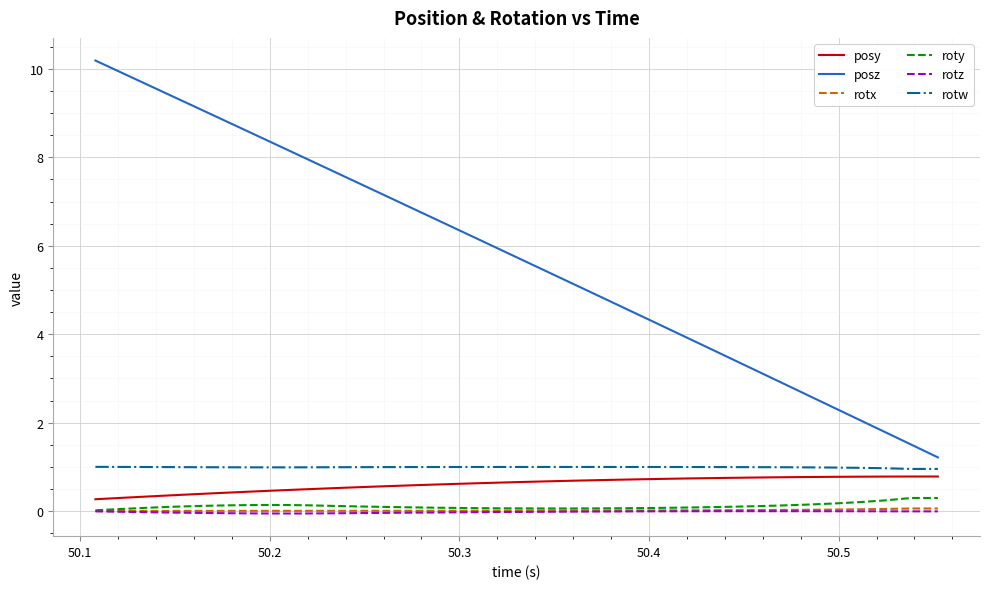

What is the maximum value shown in the chart?

10.2